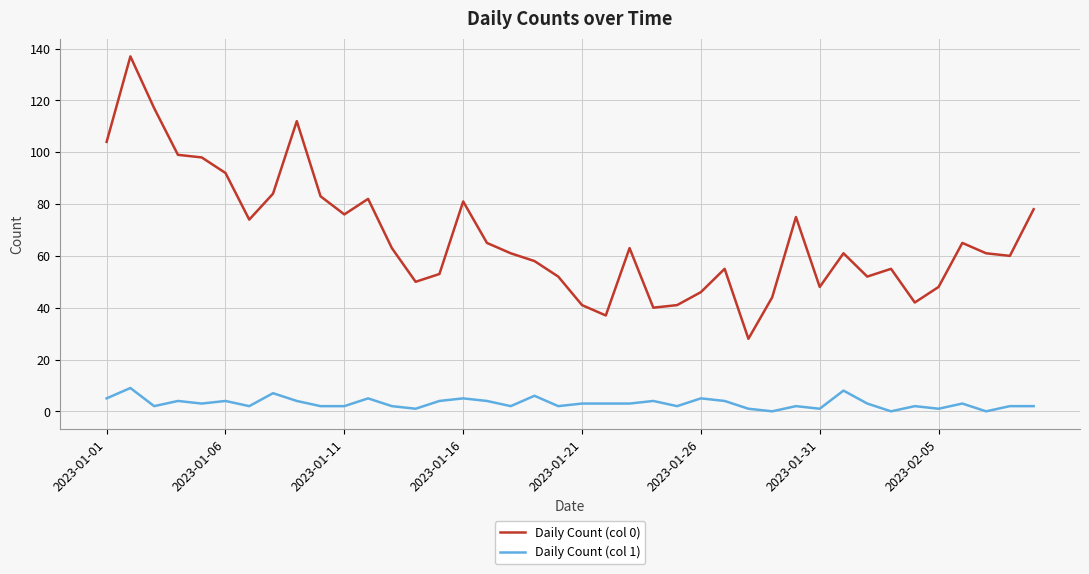

True or false: Daily Count (col 1) has more than 2 points higher than both neighbors.

True